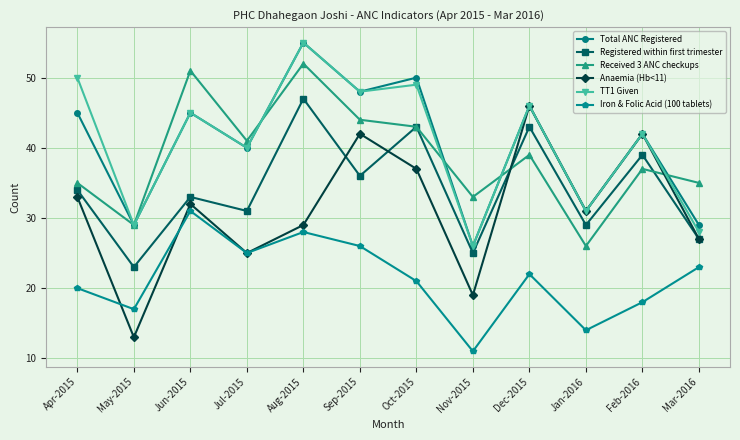

What is the difference between the Iron & Folic Acid (100 tablets) values at Mar-2016 and Jan-2016?

9